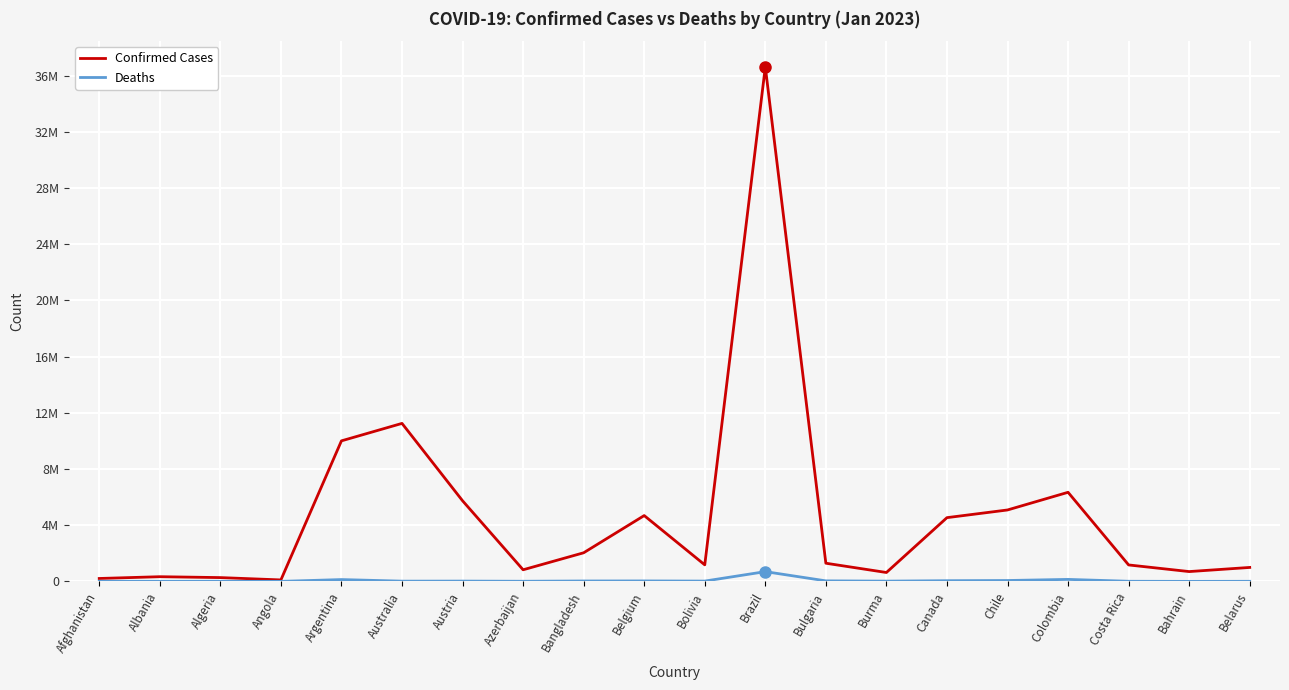

What is the greatest value displayed?

36624562